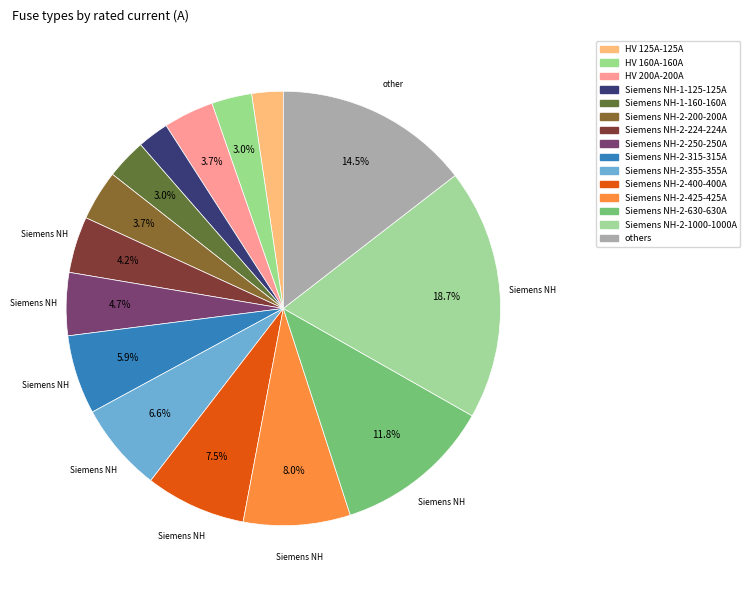

Is there any slice that represents more than half of the pie?

No